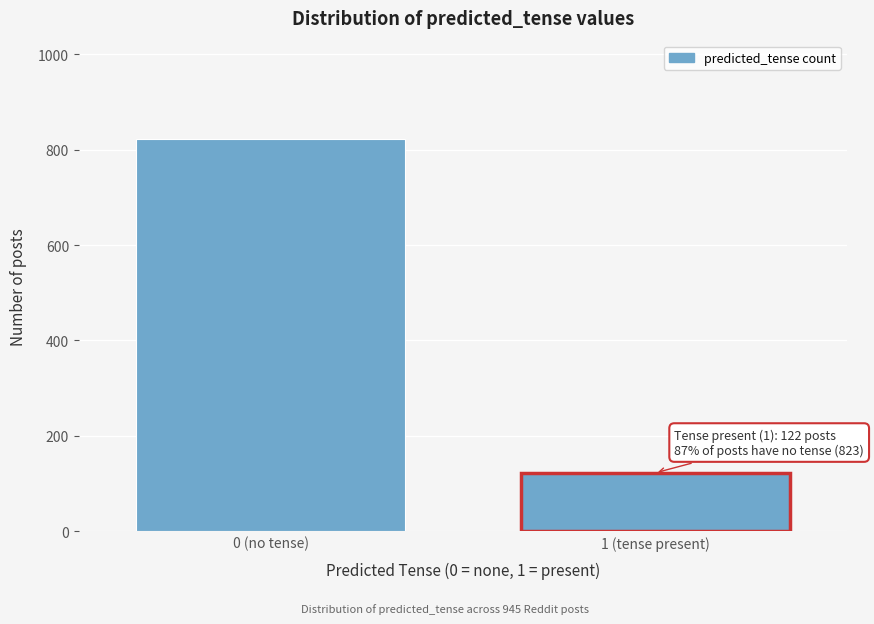

Reading left to right, transcribe all the data shown in this chart.

823	122